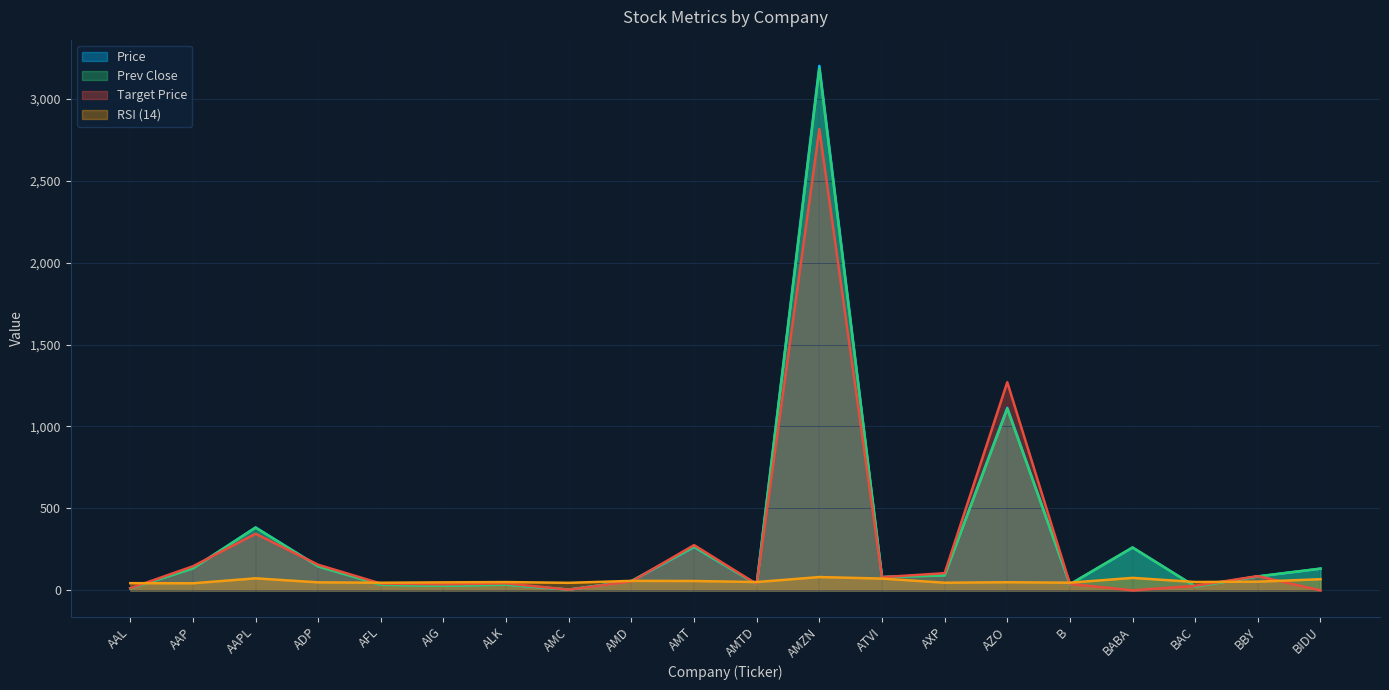

What is the label of the 7th point from the left?

ALK